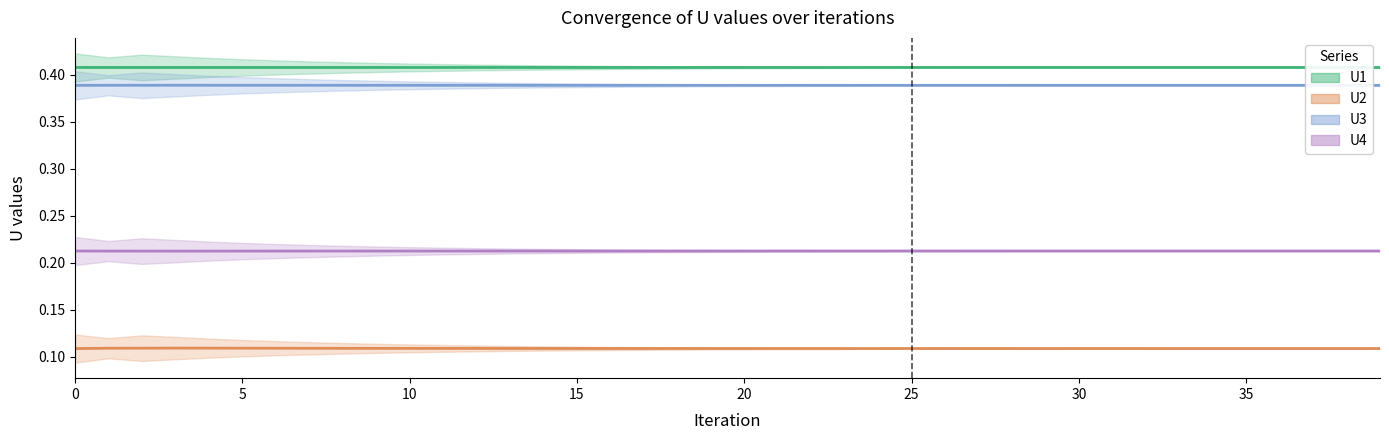

True or false: U4 has a value of 0.3 at 9.

False